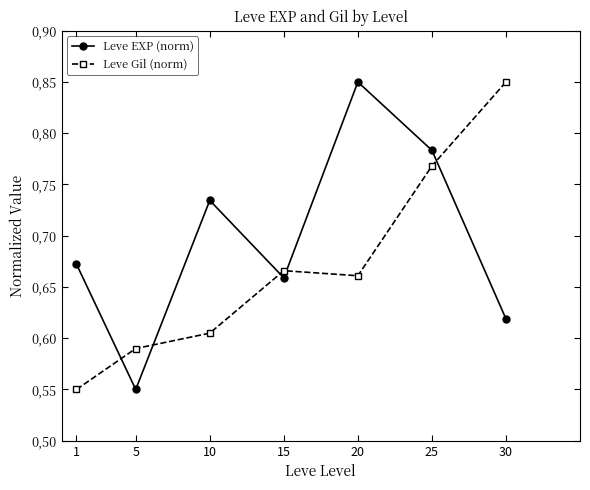

What is the average value of the Leve EXP (norm) series?

0.7